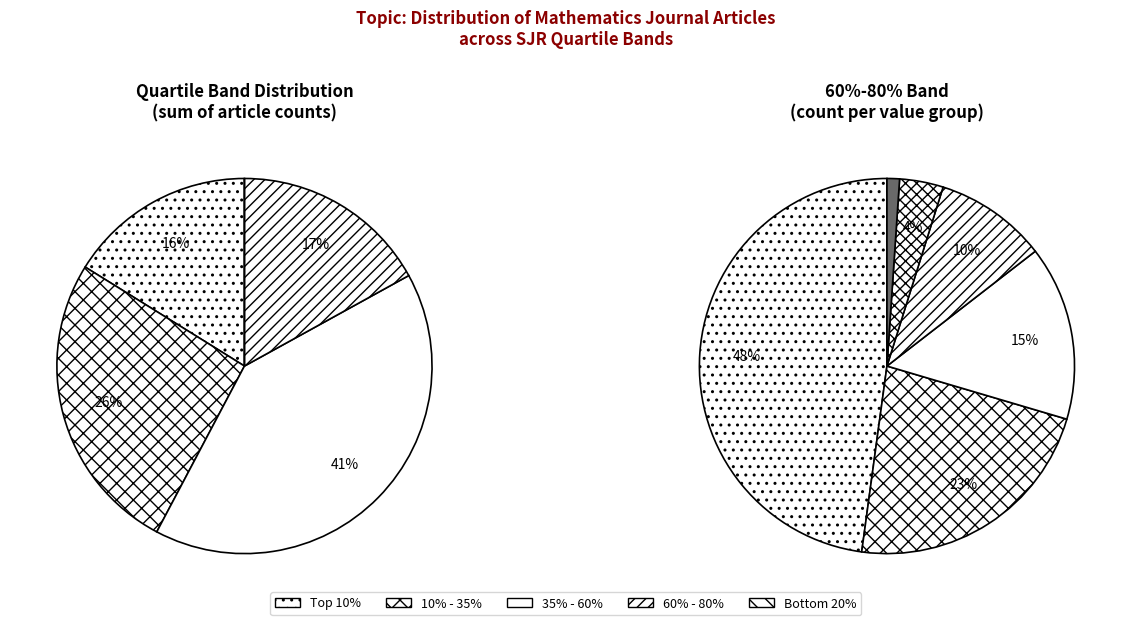

Do 60% - 80% and 35% - 60% together represent more than half of the pie?

No